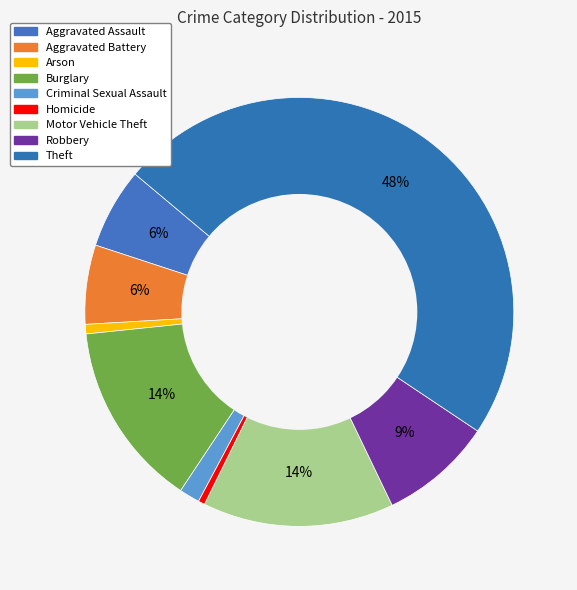

What portion of the pie excludes Arson?

99.3%